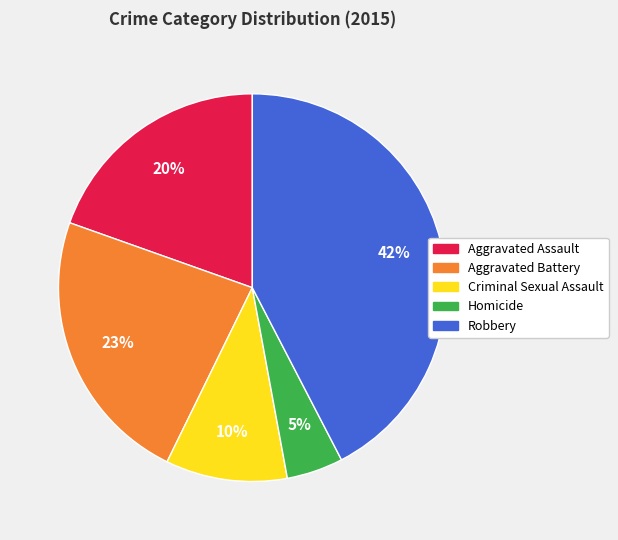

Count the number of slices in the pie.

5